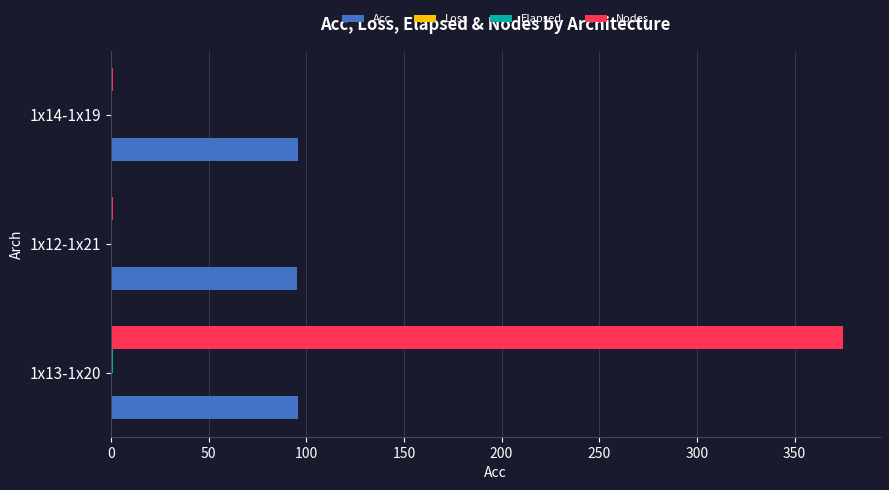

Which series has the largest total across all categories?

Nodes